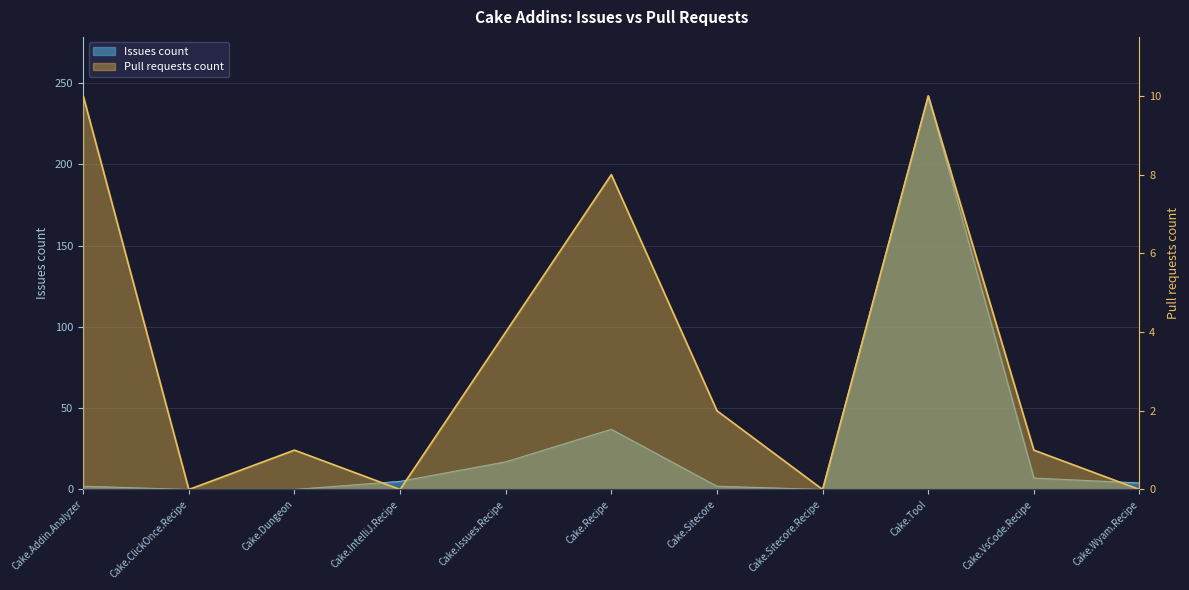

After their last crossing, which series has the higher values: Issues count or Pull requests count?

Issues count